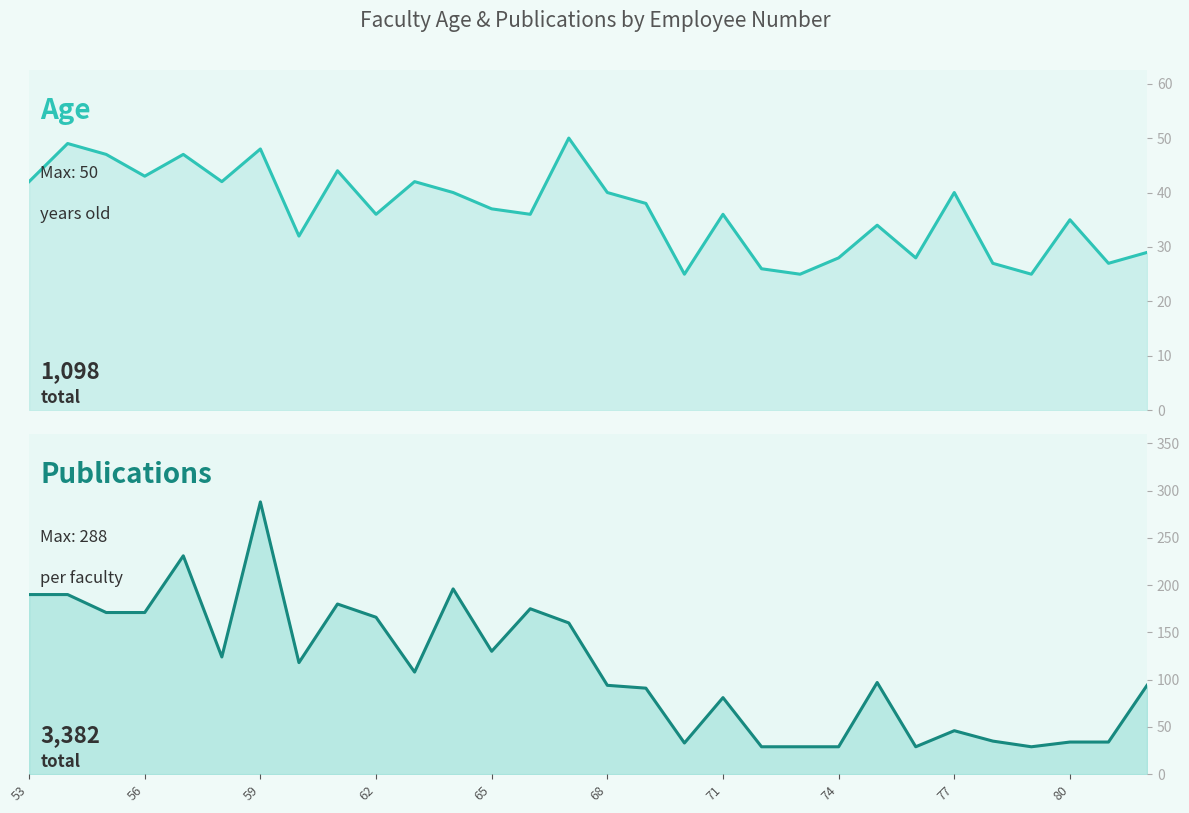

Read the Publications value at 26, to the nearest 10.

30